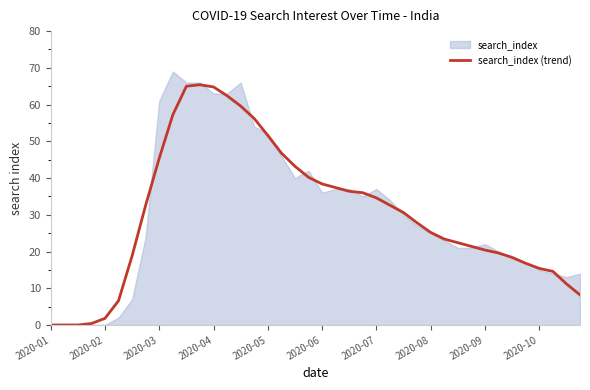

Reading left to right, list all the values displayed in this chart.

0.0	0.0	0.0	0.4	1.8	6.6	18.8	32.6	45.4	57.2	65.0	65.4	64.8	62.4	59.6	56.2	51.6	46.8	43.2	40.2	38.4	37.4	36.4	36.0	34.6	32.6	30.6	27.8	25.2	23.4	22.4	21.4	20.4	19.6	18.4	16.8	15.4	14.6	11.2	8.2